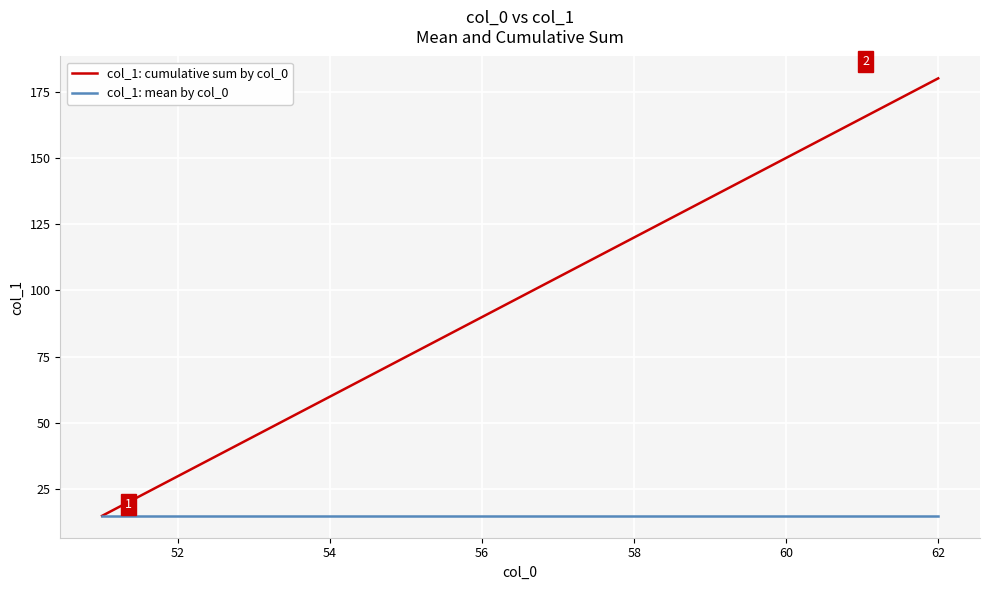

What is the maximum value shown in the chart?

180